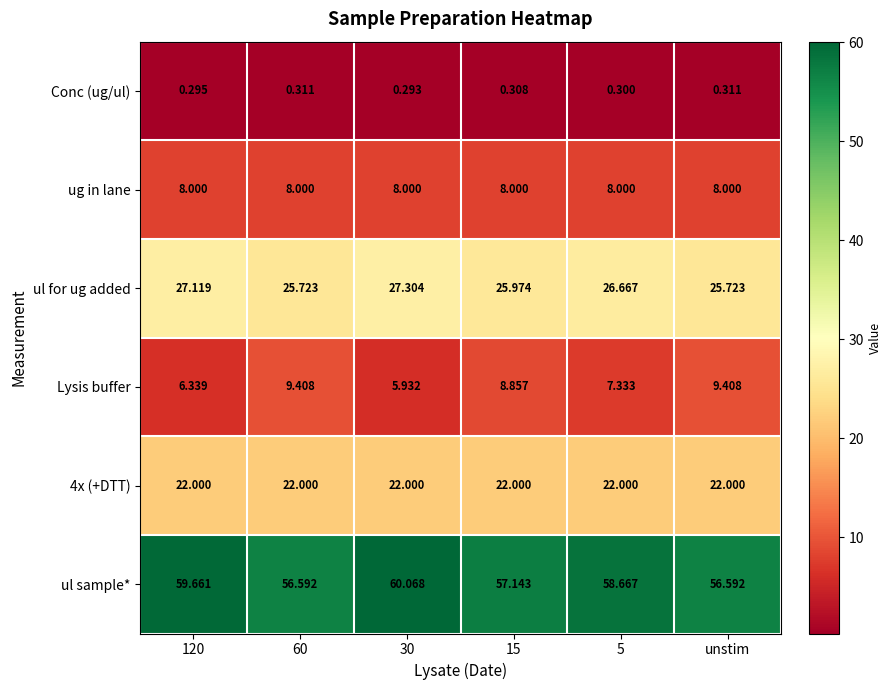

Which series has the largest total across all categories?

ul sample*